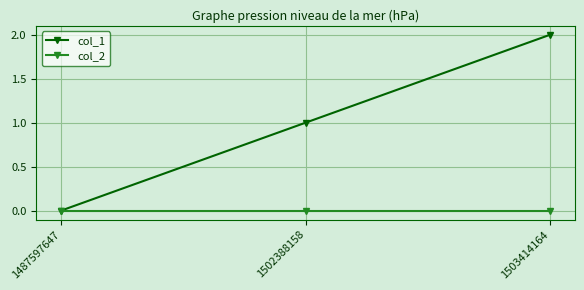

How many lines are shown in the chart?

2